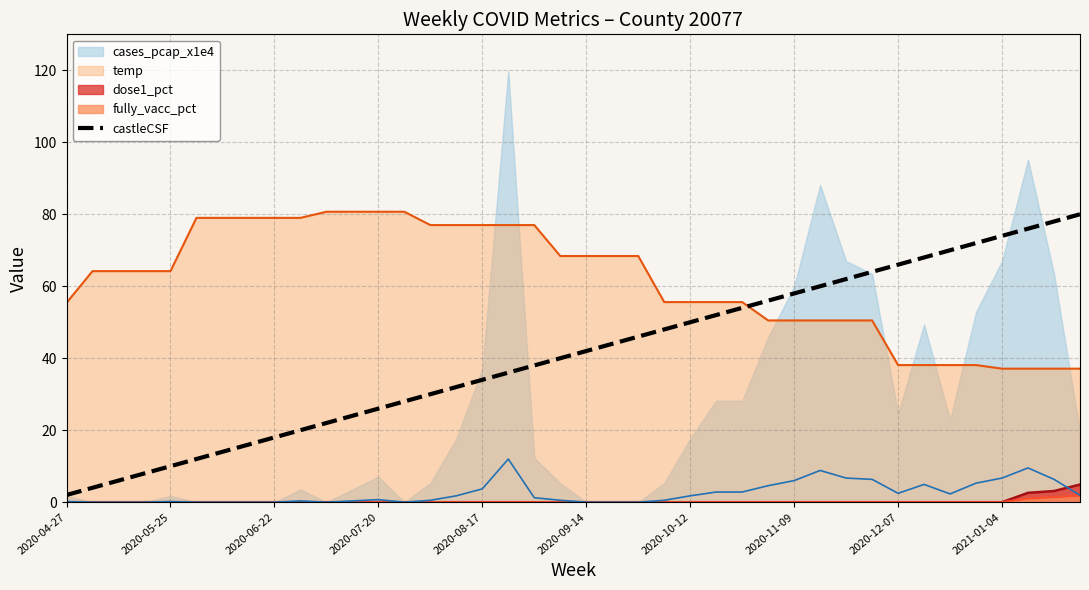

What is the approximate value at 38, to the nearest 10?

80